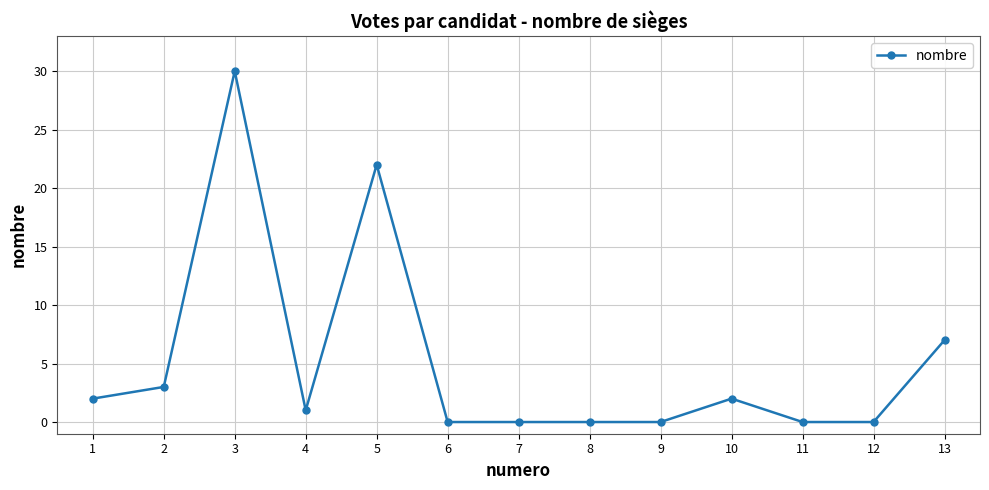

At which category does the data reach its first local peak?

3